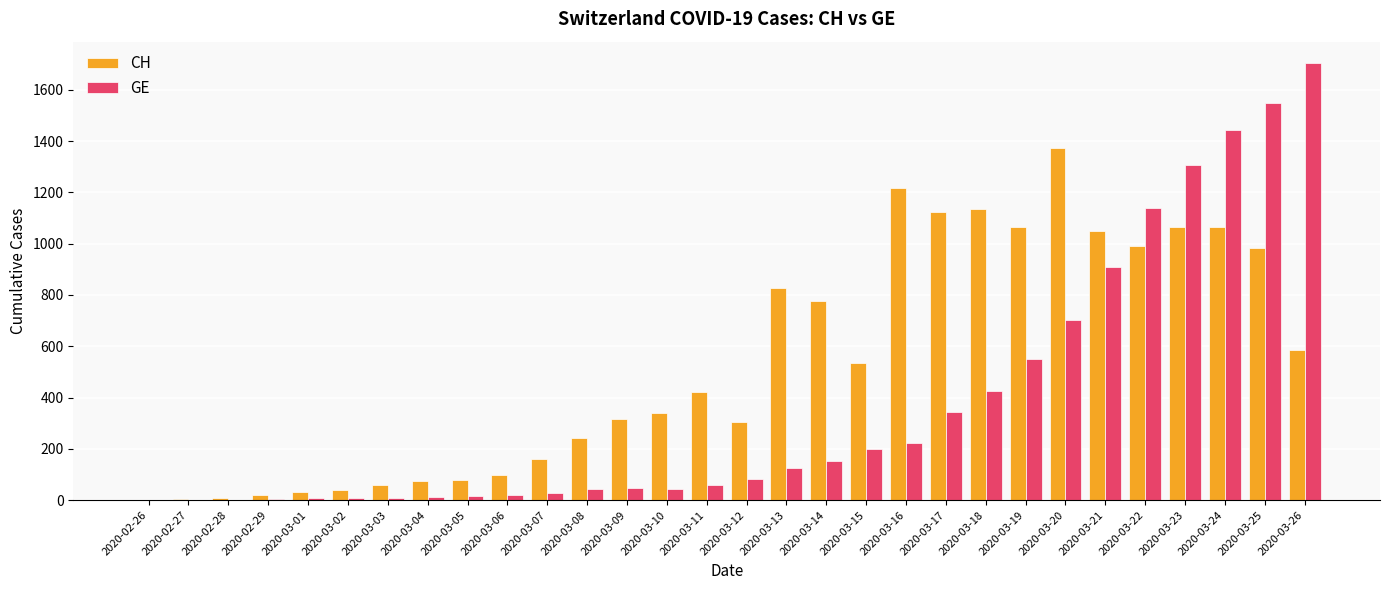

The value of CH at 2020-03-11 is 420. True or false?

True